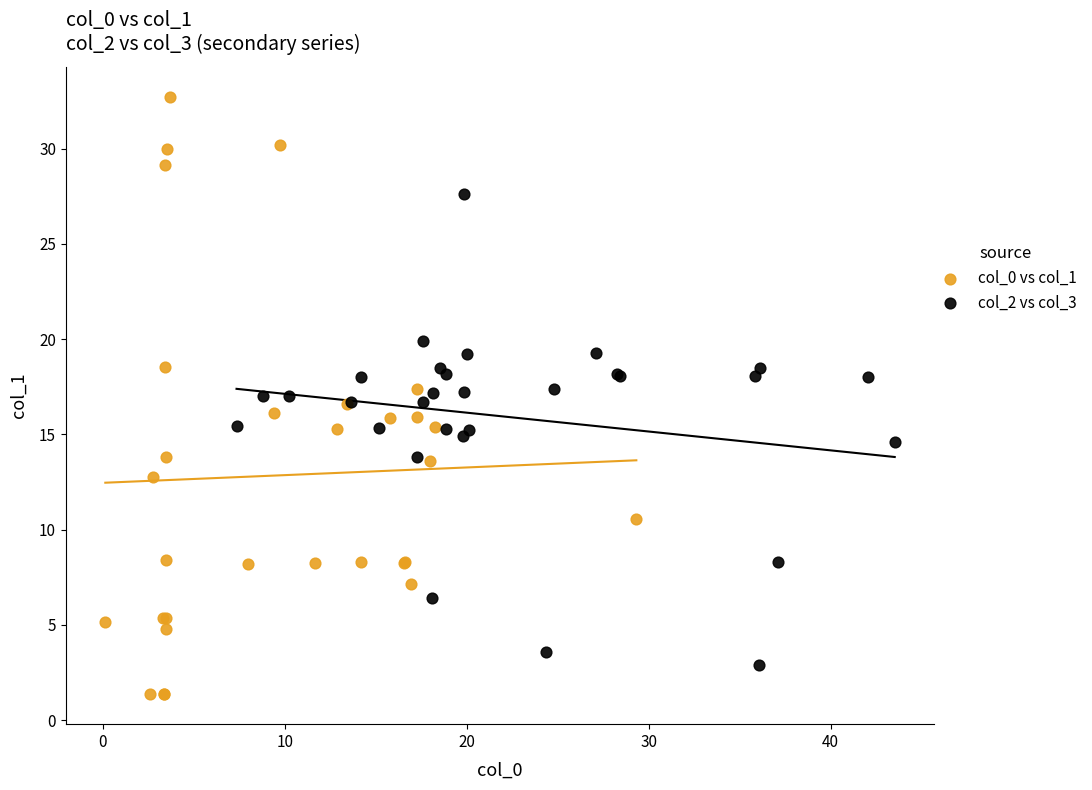

Which series contains the highest Y value?

col_0 vs col_1